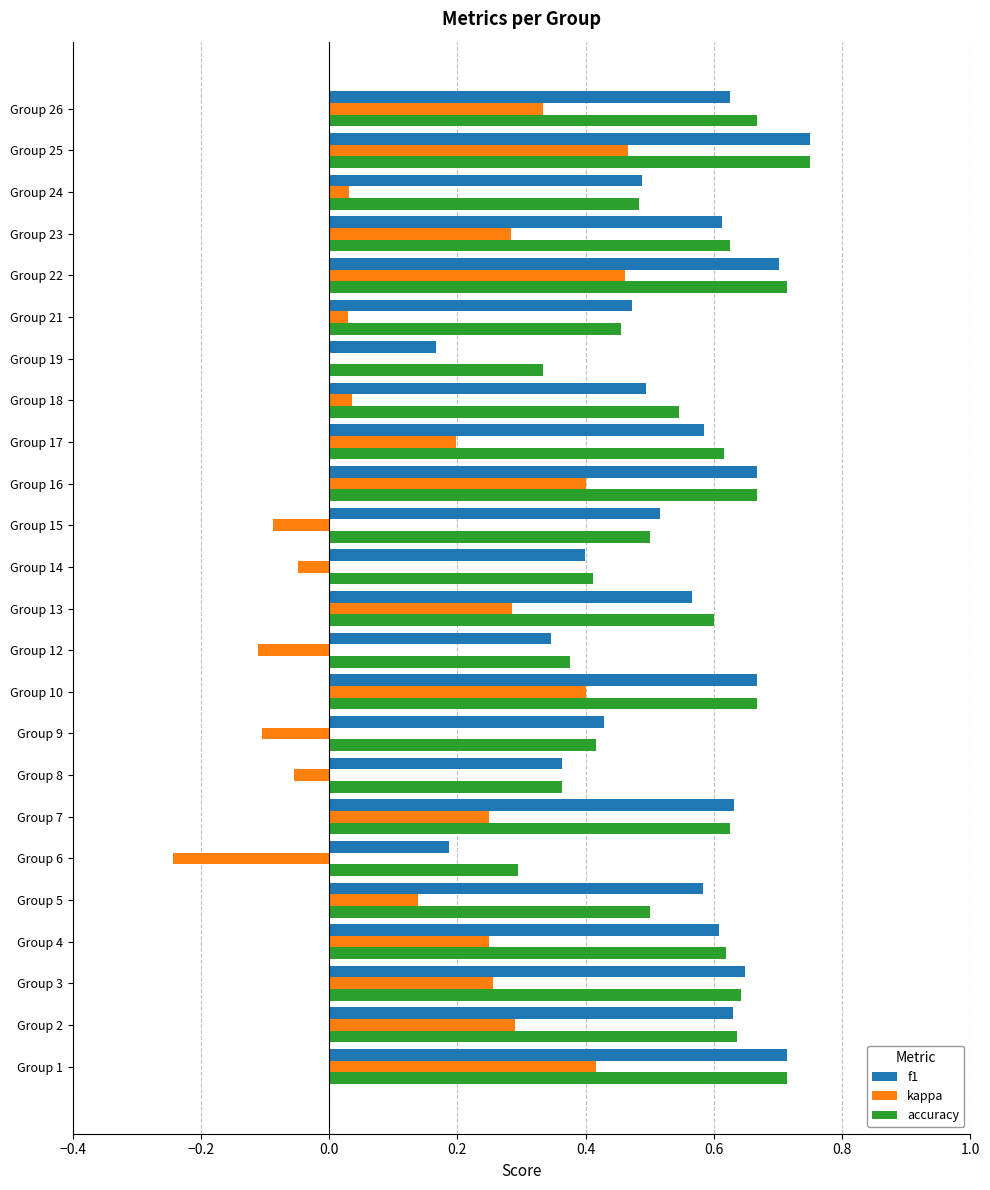

Which series changed the most between Group 7 and Group 16?

kappa